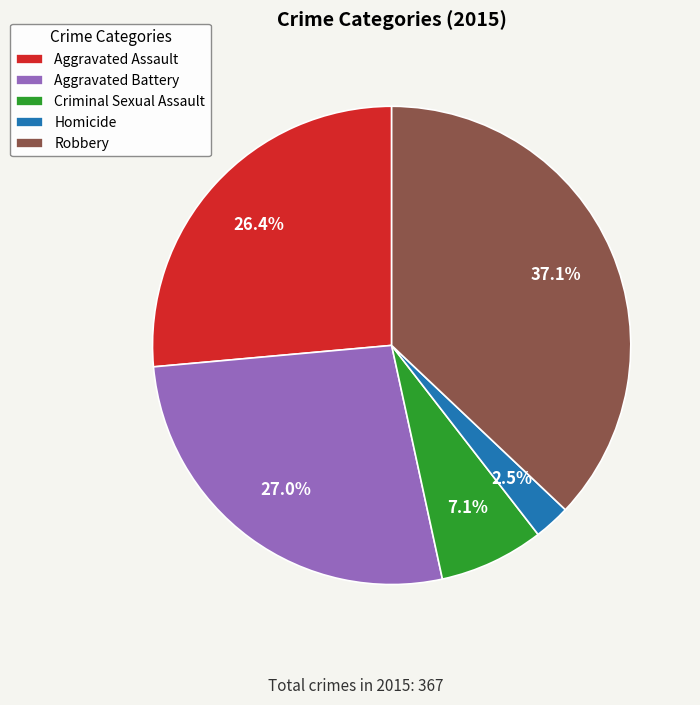

What portion of the pie excludes Homicide?

97.5%